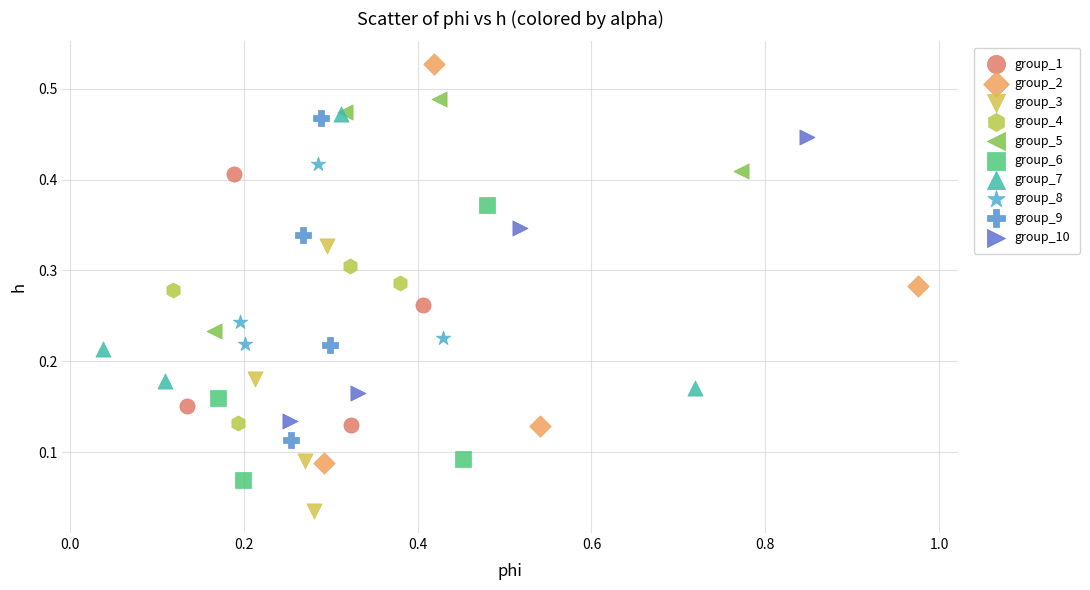

Which series contains the lowest Y value?

group_3